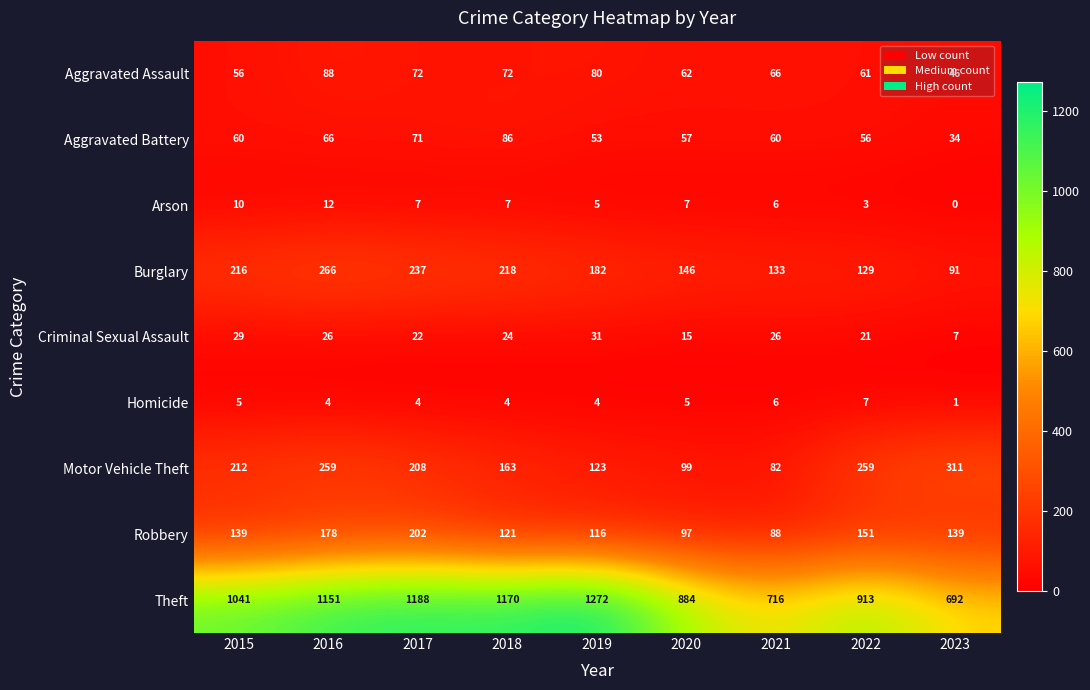

What is the sum of the Homicide values at 2018 and 2020?

9